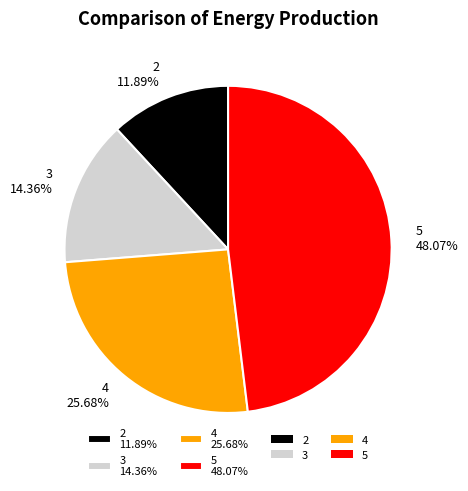

How many segments does this pie chart have?

4